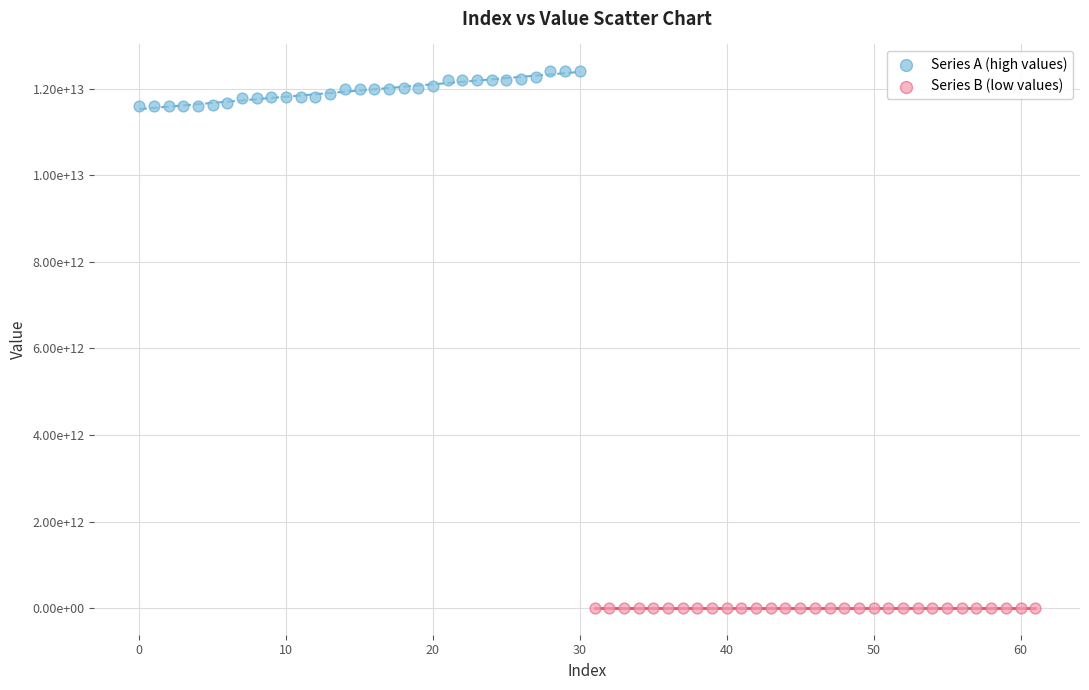

What are all the series names shown in the legend?

Series A (high values), Series B (low values)